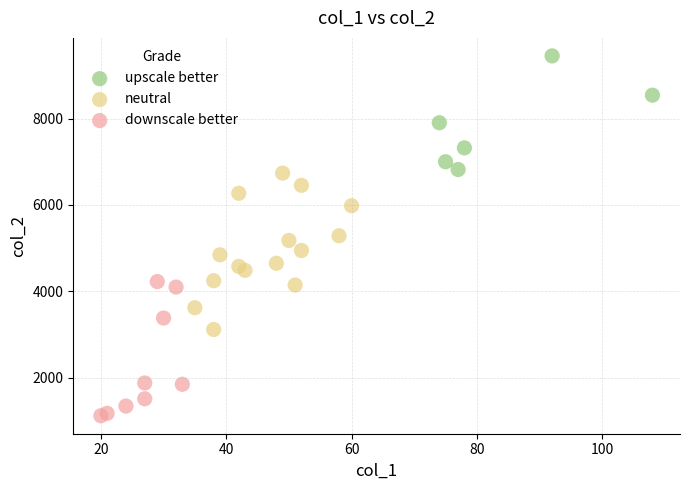

Which series has the widest spread of Y values?

neutral